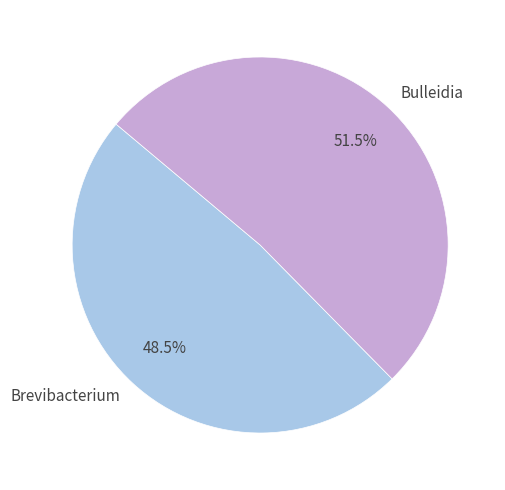

Which slice is the smallest?

Brevibacterium